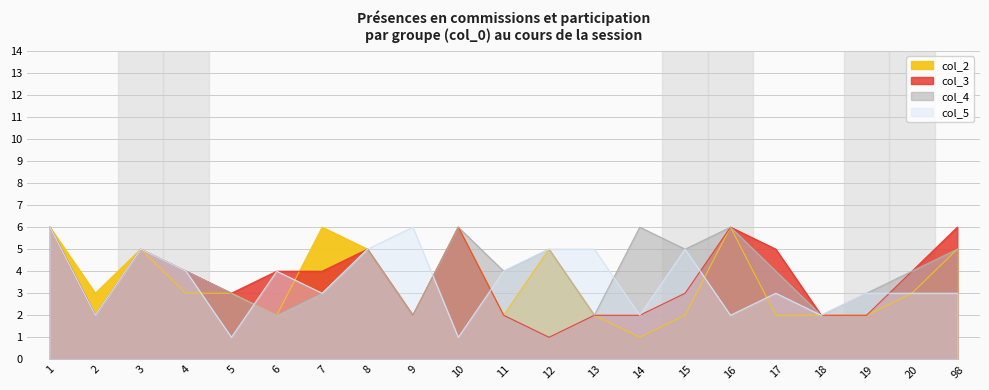

What is the sum of the col_2 values at 19 and 10?

8